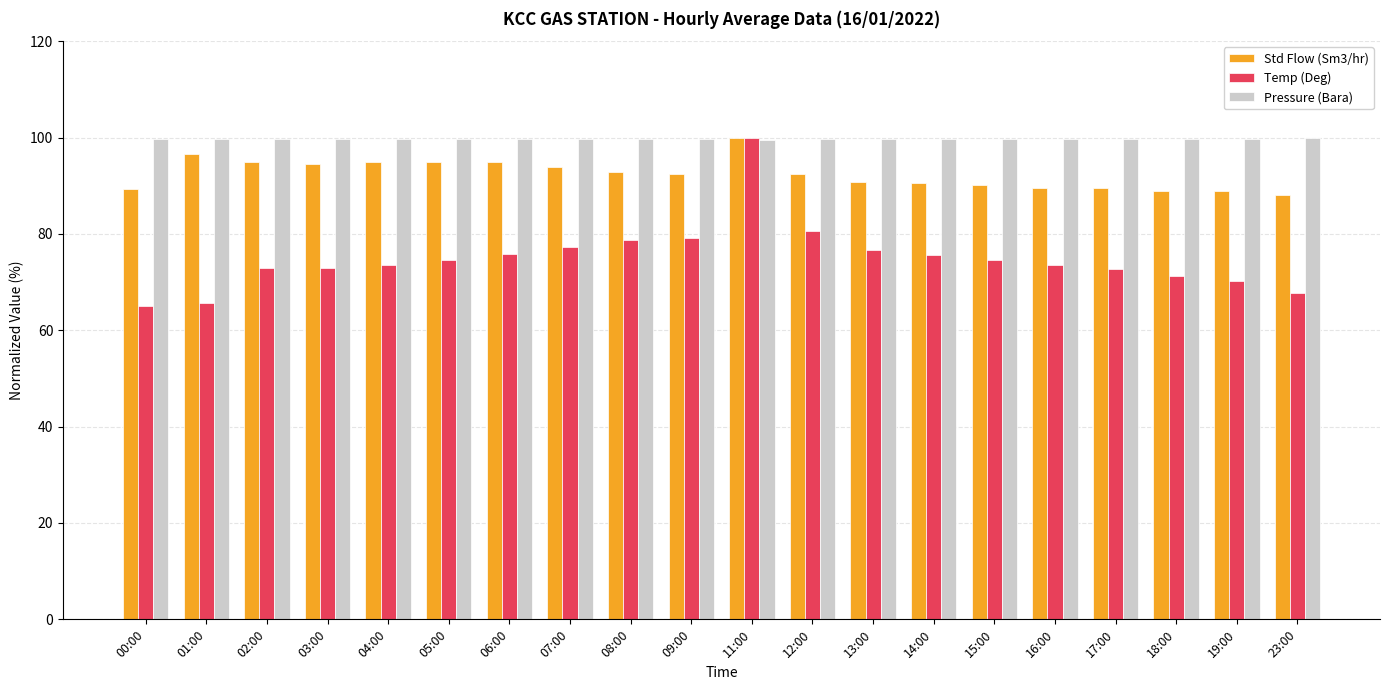

What is the spread (max minus min) of values at 02:00?

26.8